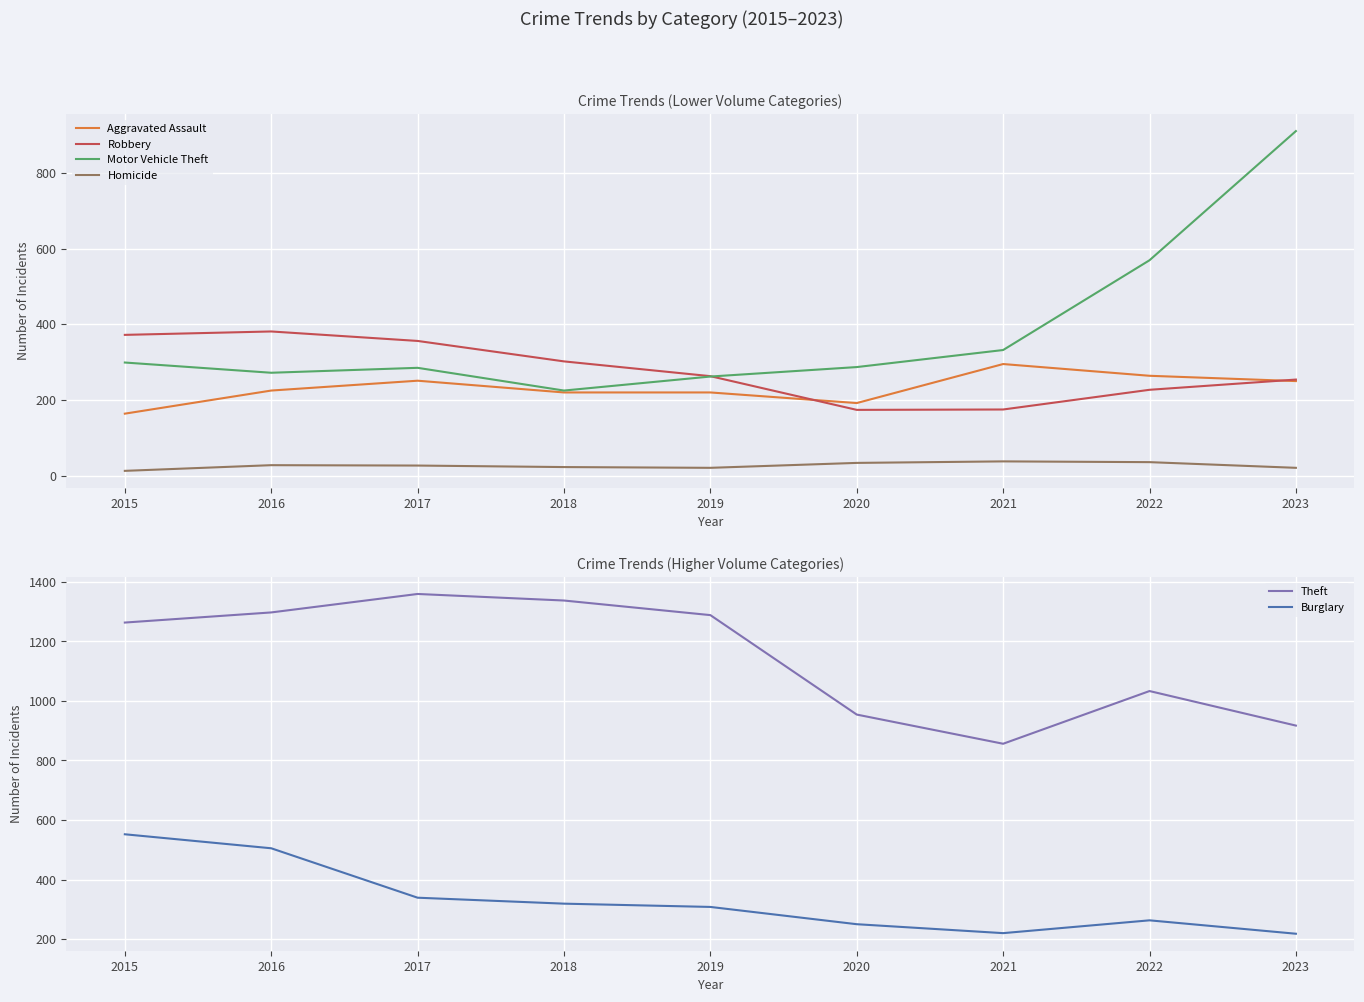

Which series ends up on top after the final intersection of Burglary and Motor Vehicle Theft?

Motor Vehicle Theft